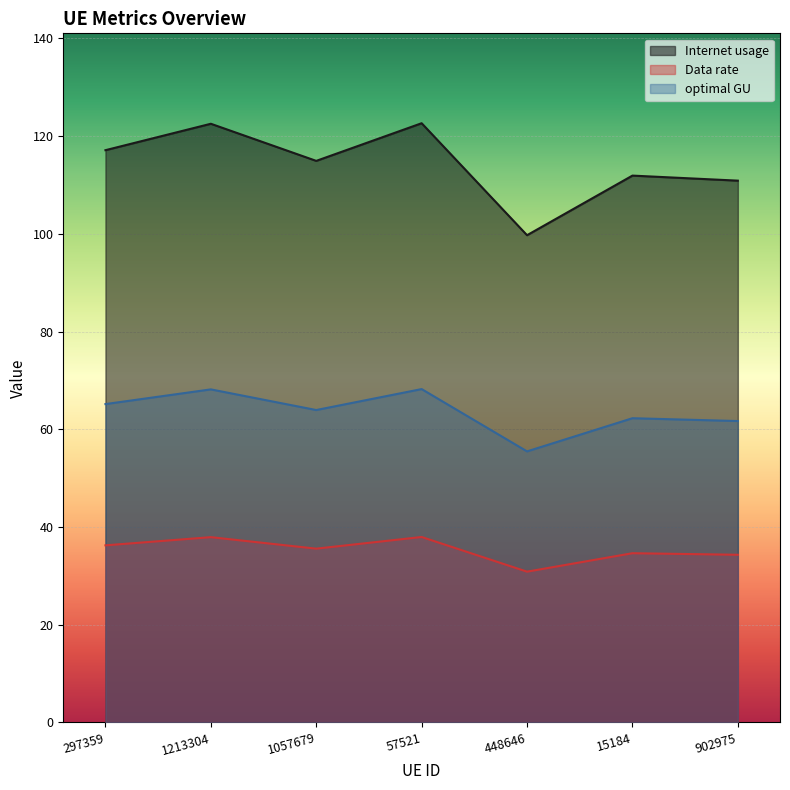

What position from the left is 1057679?

3